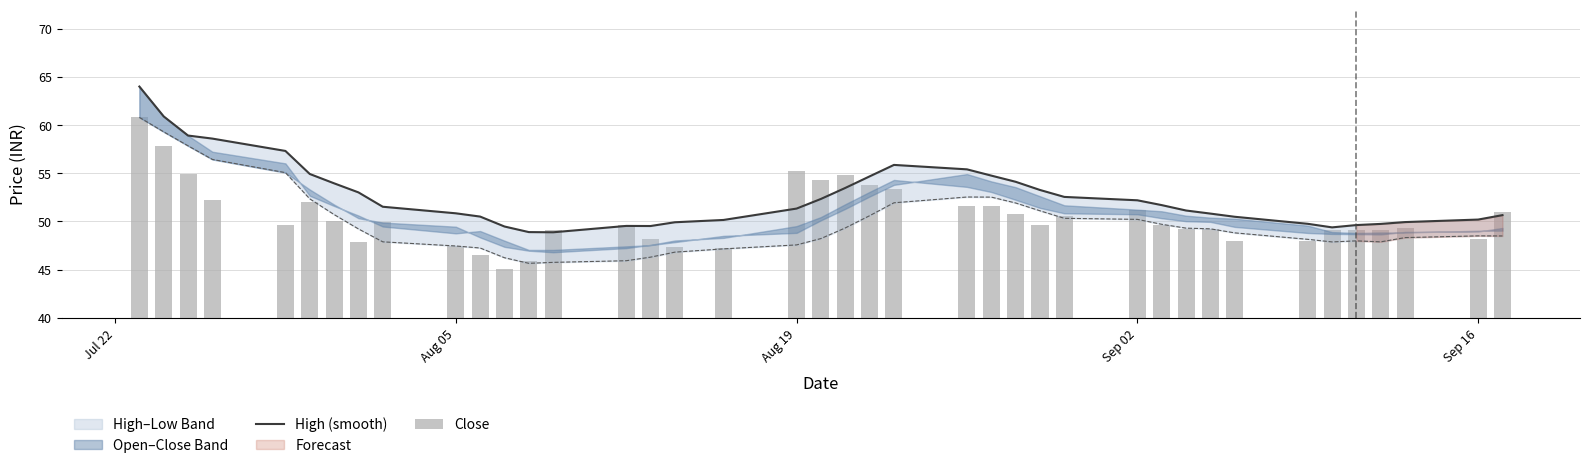

Which series has the largest total across all categories?

High (smooth)